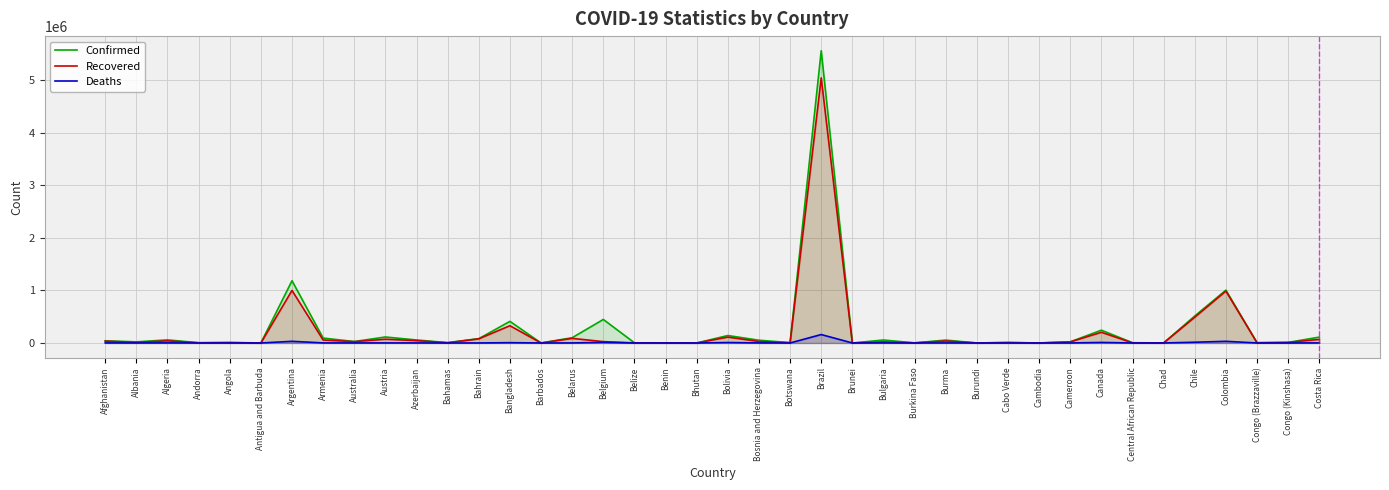

In Confirmed, how many points are higher than both neighbors (excluding endpoints)?

13